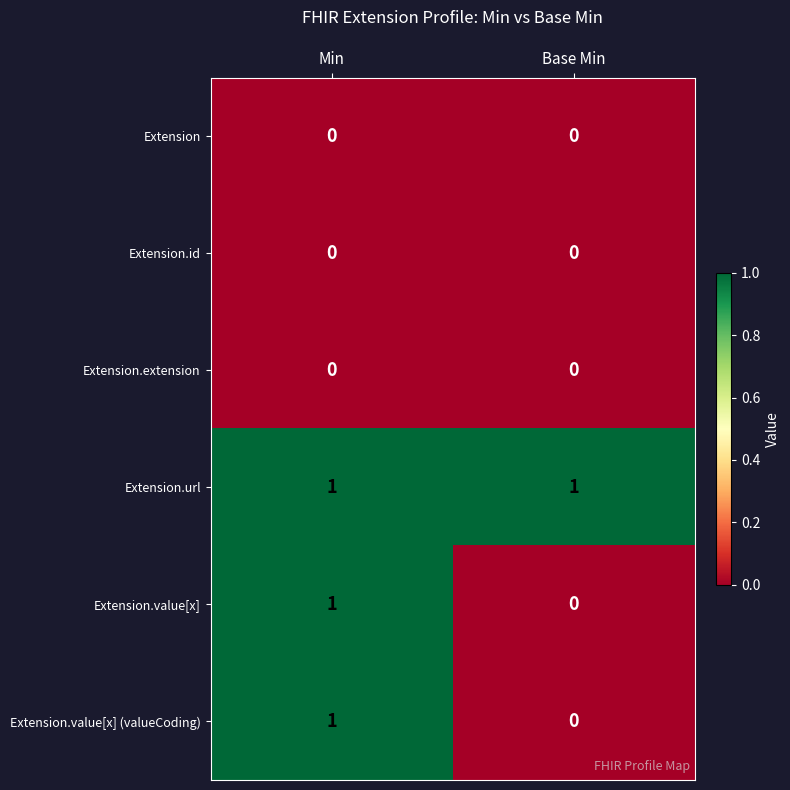

How many distinct data groups are displayed?

6